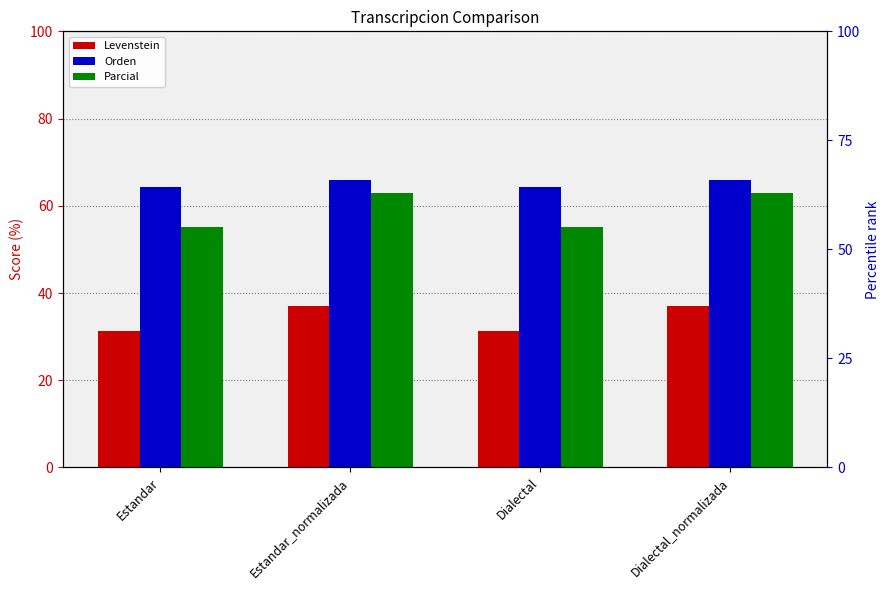

Reading left to right, what are all the values shown in this chart?

Levenstein: 31.2	36.9	31.2	36.9
Orden: 64.2	65.8	64.2	65.8
Parcial: 55.2	63.0	55.2	63.0